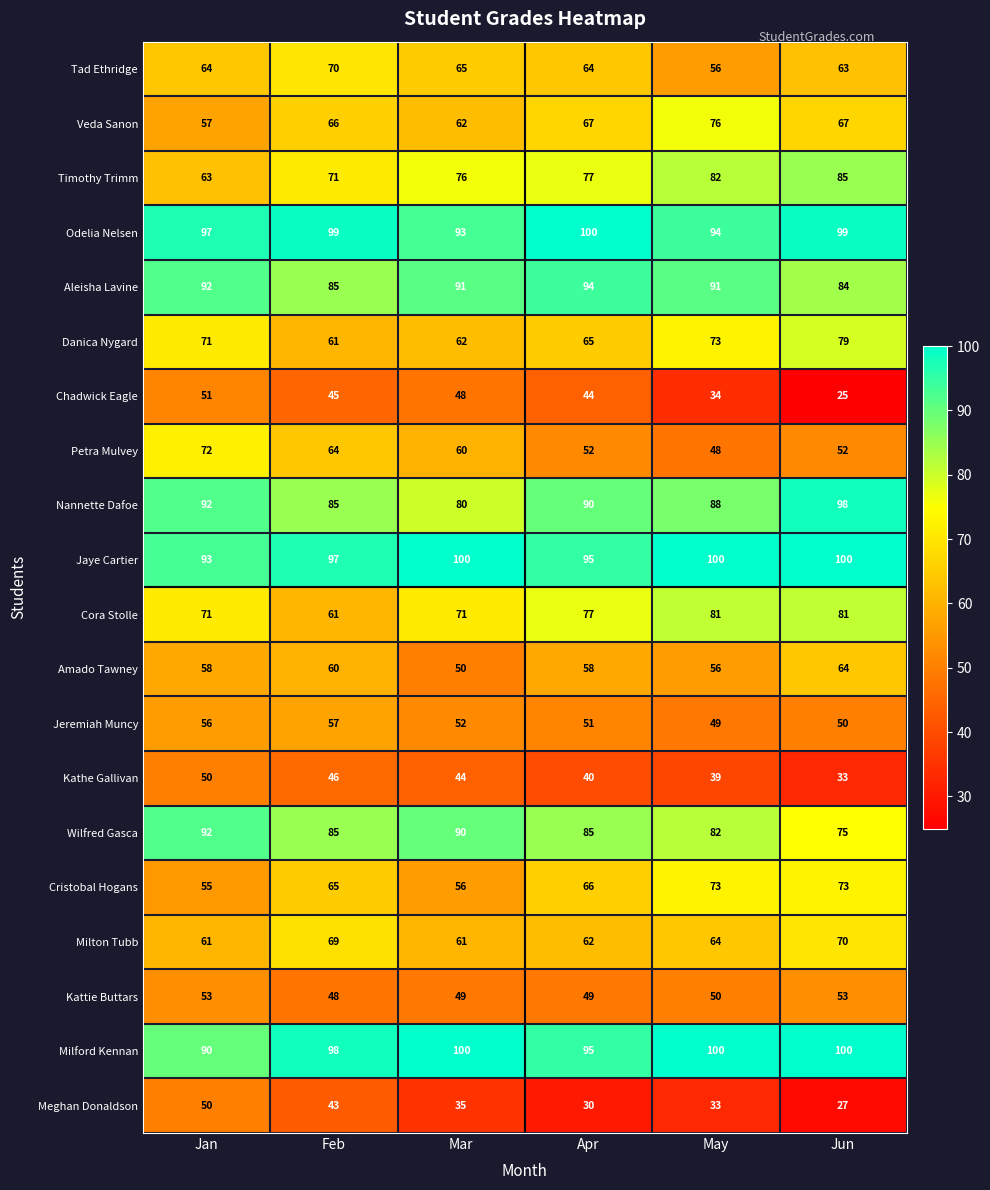

What is the total value across all series at Feb?

1375